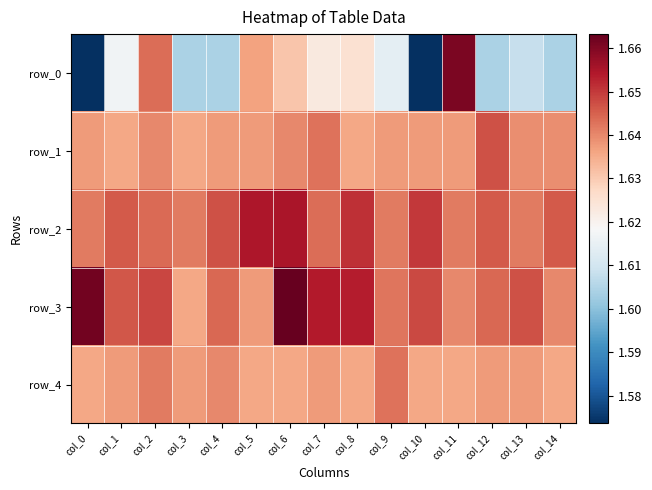

True or false: row_3 has a value of 0.5 at col_10.

False